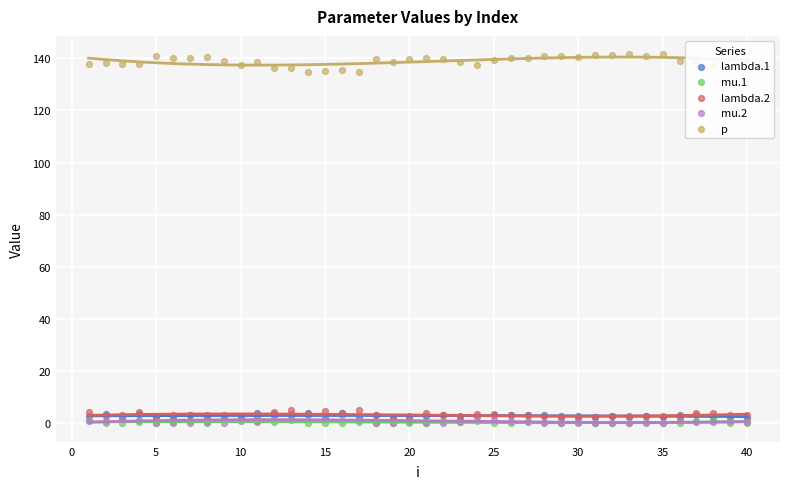

Is the value of mu.2 at 27 greater than the value of lambda.1 at 13?

No